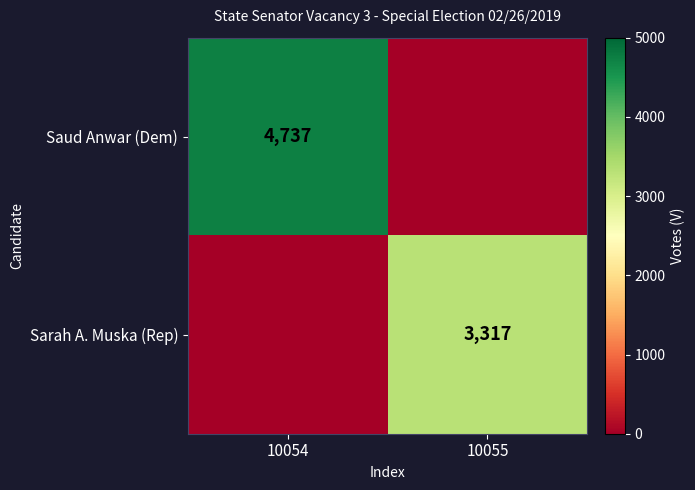

True or false: Saud Anwar (Dem) has a value of 4737 at 10054.

True